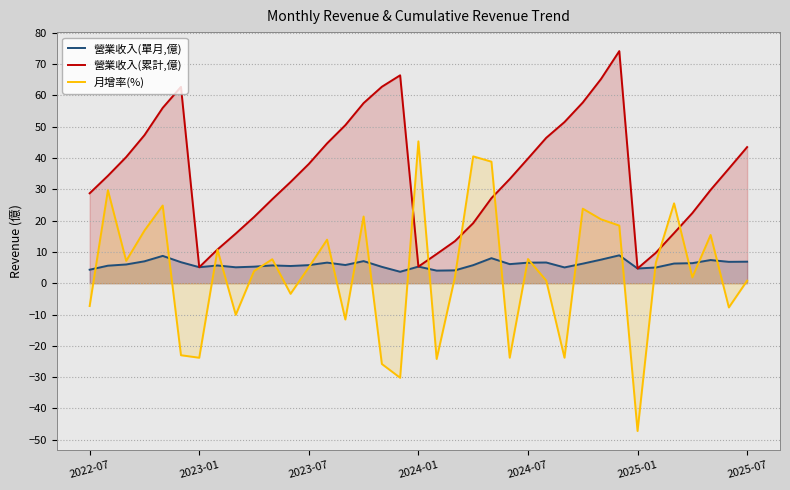

Which series has the largest total across all categories?

營業收入(累計,億)